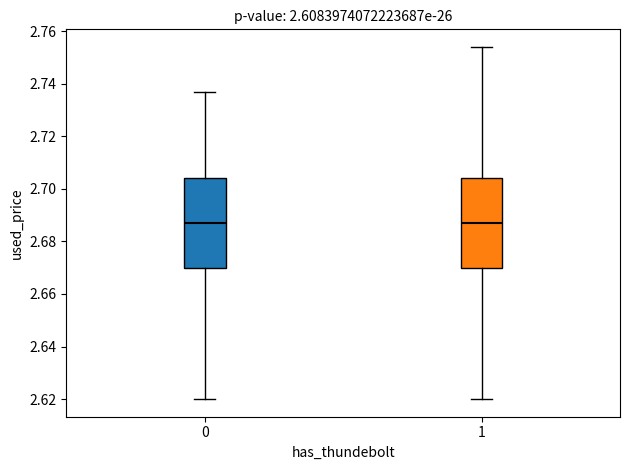

Reading left to right, transcribe this box plot: for each box, give where its median line is, the range the box spans, and where its two whiskers end, as read against the y-axis. The values are not printed on the chart, so give them approximately, as read against the axis.

0: median 2.688, box 2.670 to 2.704, whiskers 2.620 to 2.738
1: median 2.688, box 2.670 to 2.704, whiskers 2.620 to 2.754